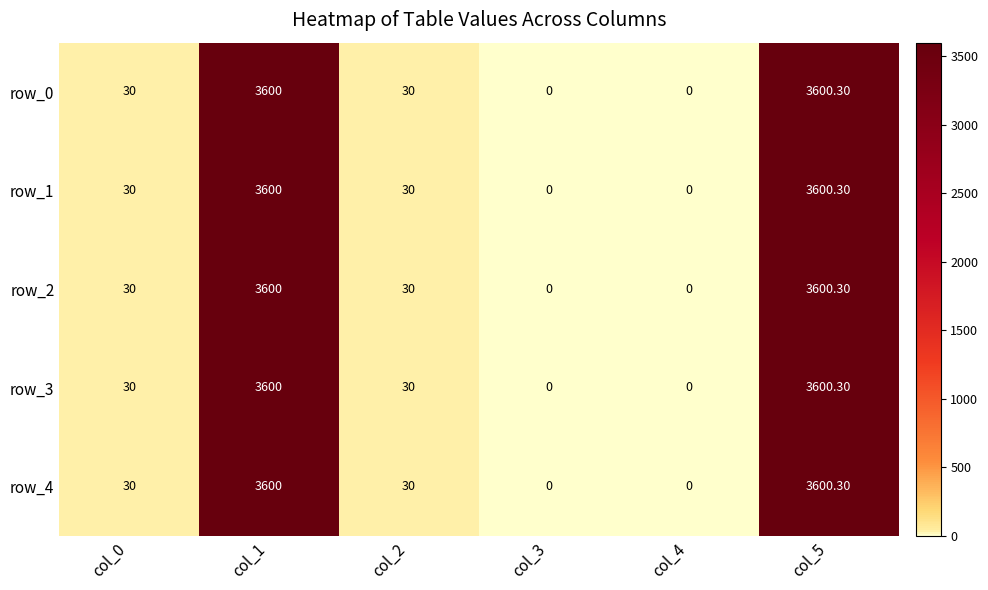

What is the maximum value for row_3?

3600.3